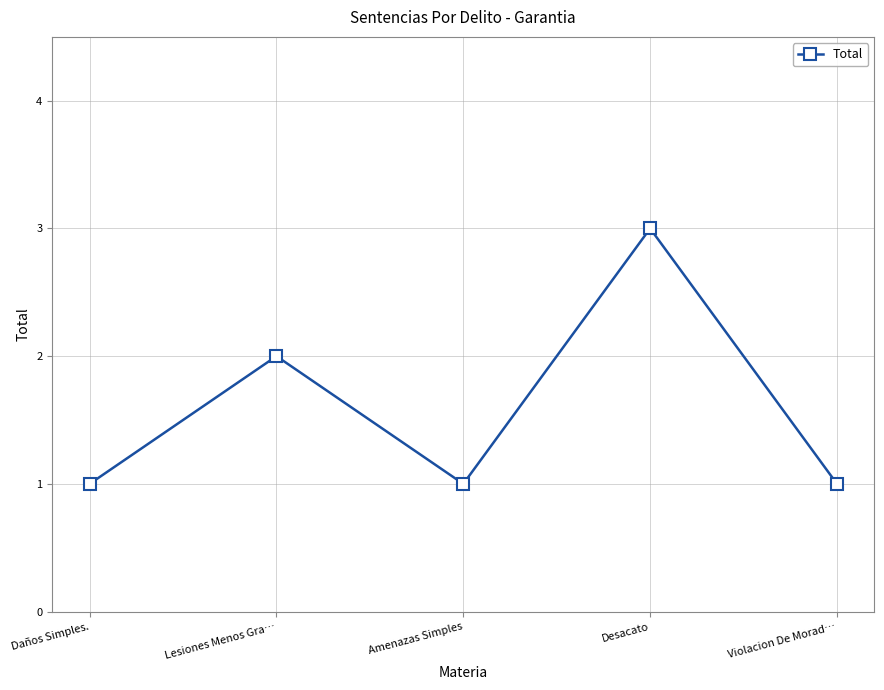

Reading right to left, transcribe all the data shown in this chart.

Violacion De Morad…=1	Desacato=3	Amenazas Simples=1	Lesiones Menos Gra…=2	Daños Simples.=1